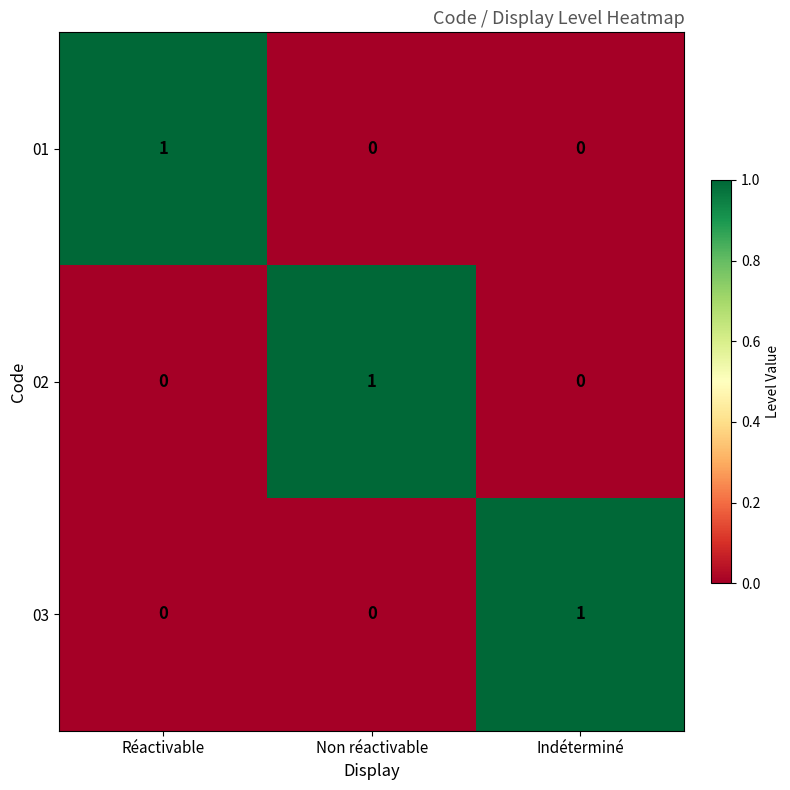

At how many categories does at least one series exceed 0?

3